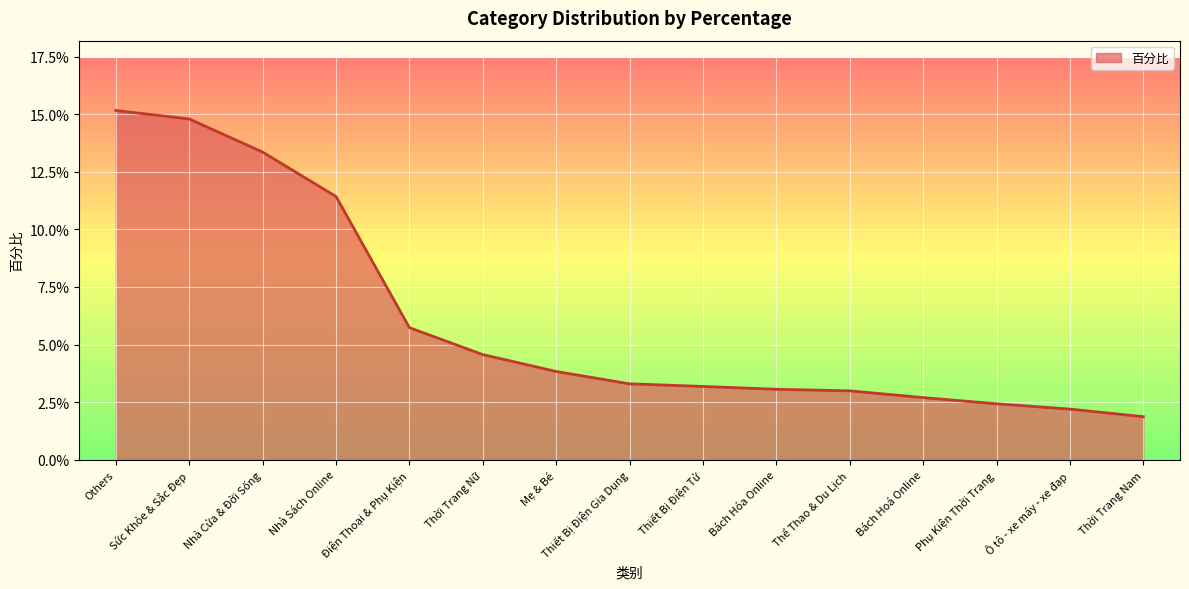

Is this an area chart (filled region under the line)?

Yes